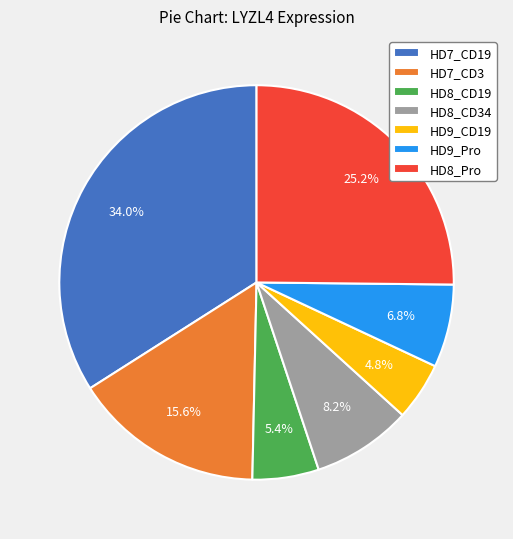

Is HD8_CD19 the majority of the pie?

No